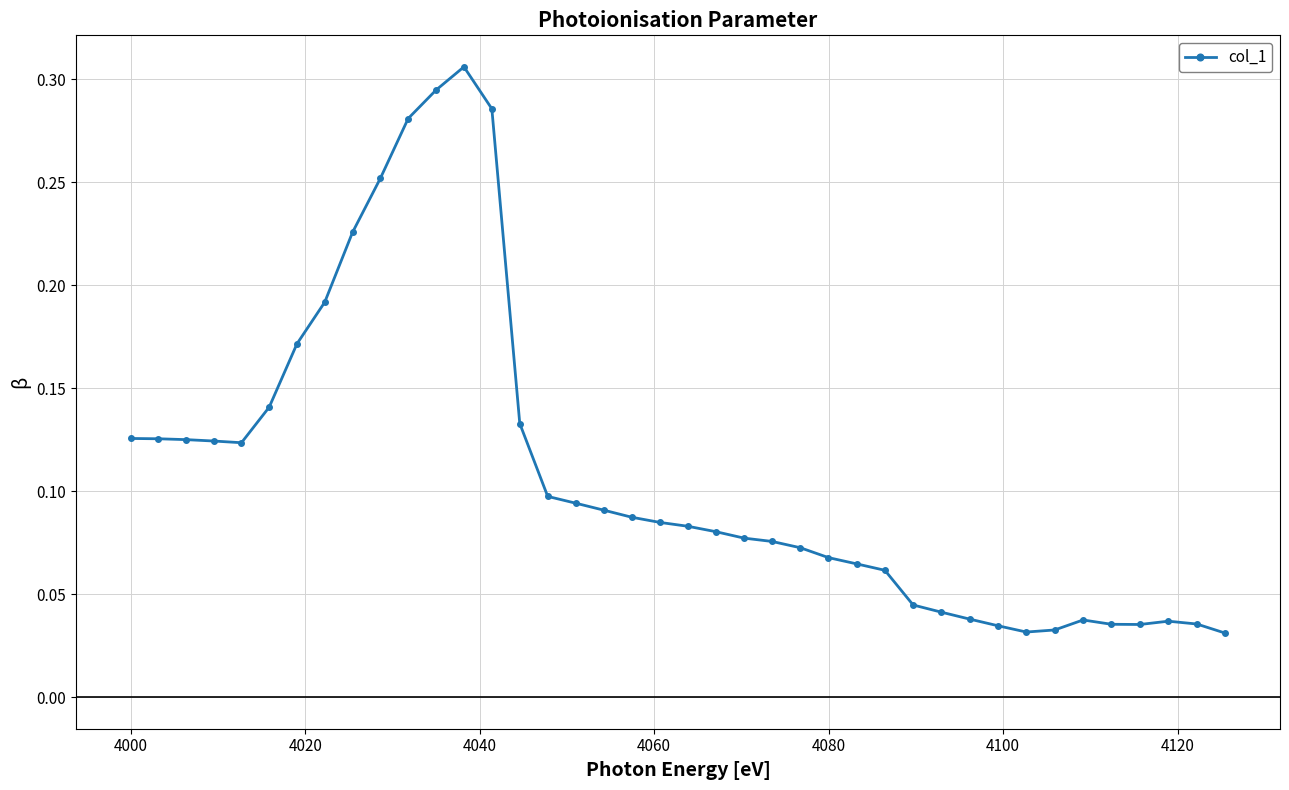

How many values are between 0 and 1?

40